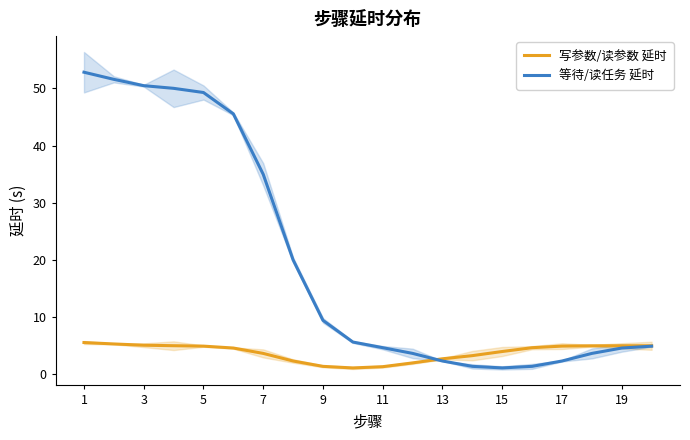

What is the maximum value shown in the chart?

52.8